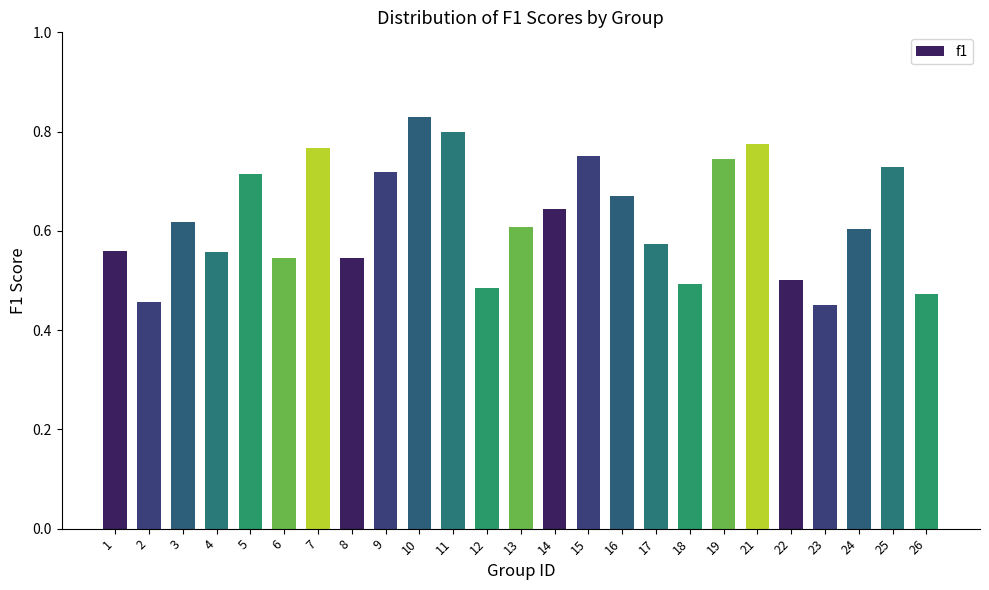

Which has a higher value, 19 or 22?

19